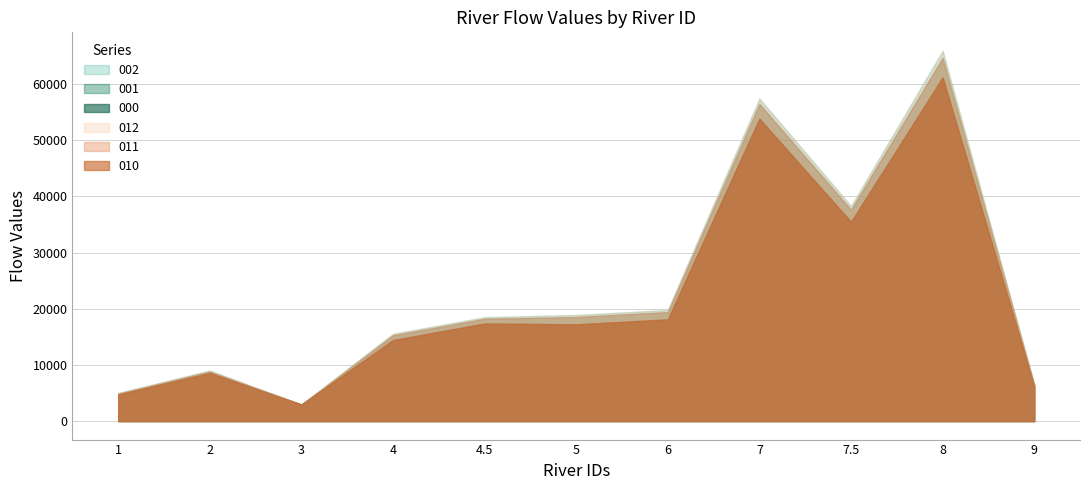

Where is the first local maximum for 011?

2